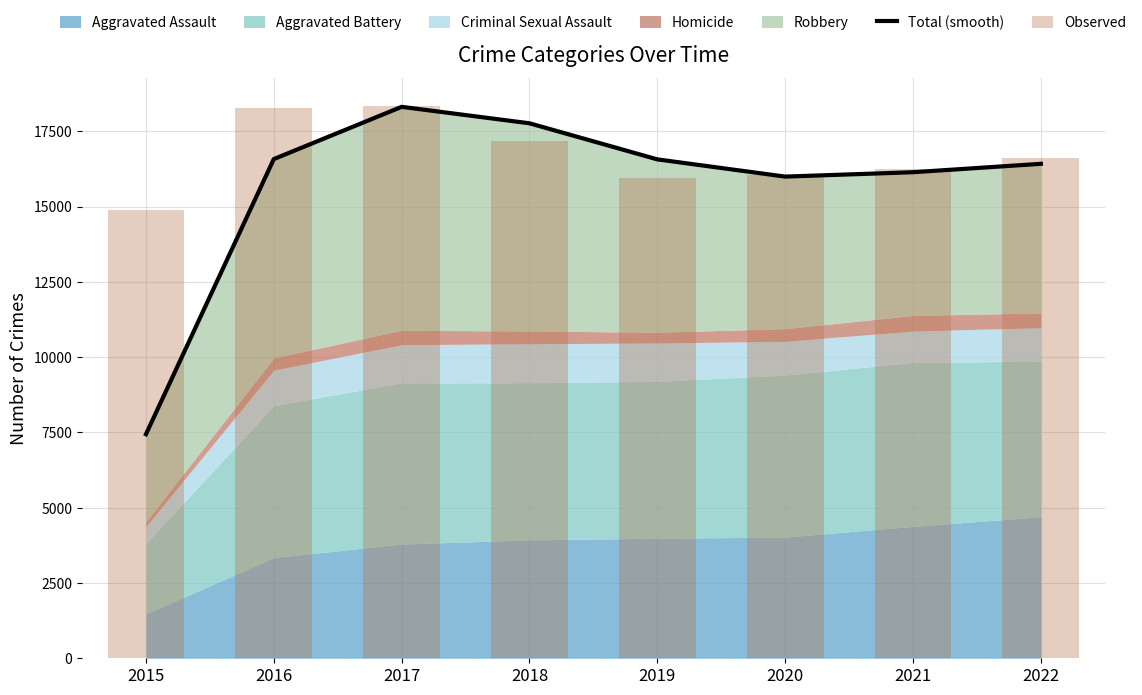

What is the maximum value shown in the chart?

18346.0